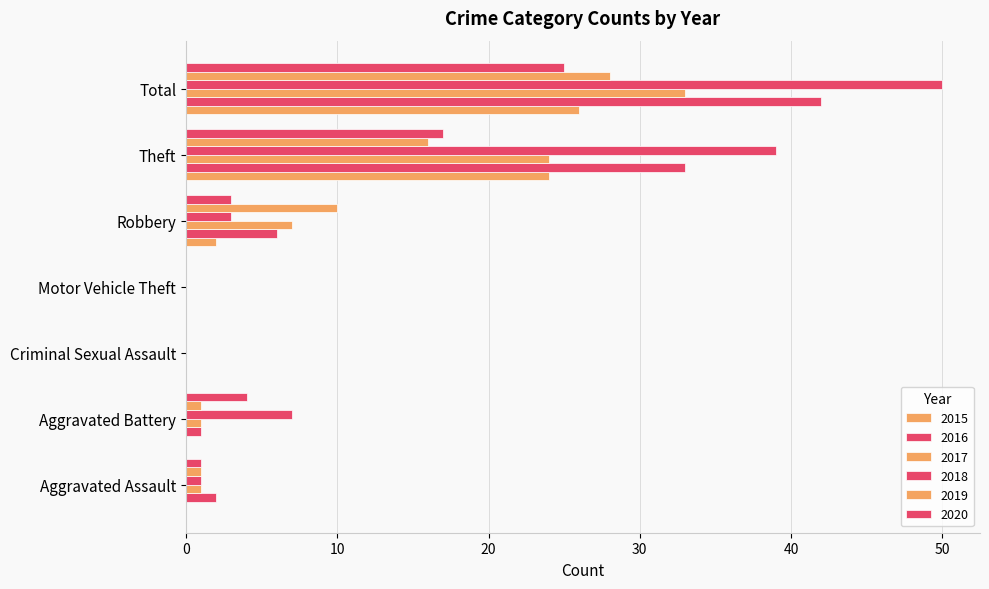

How many data points does each series have?

7